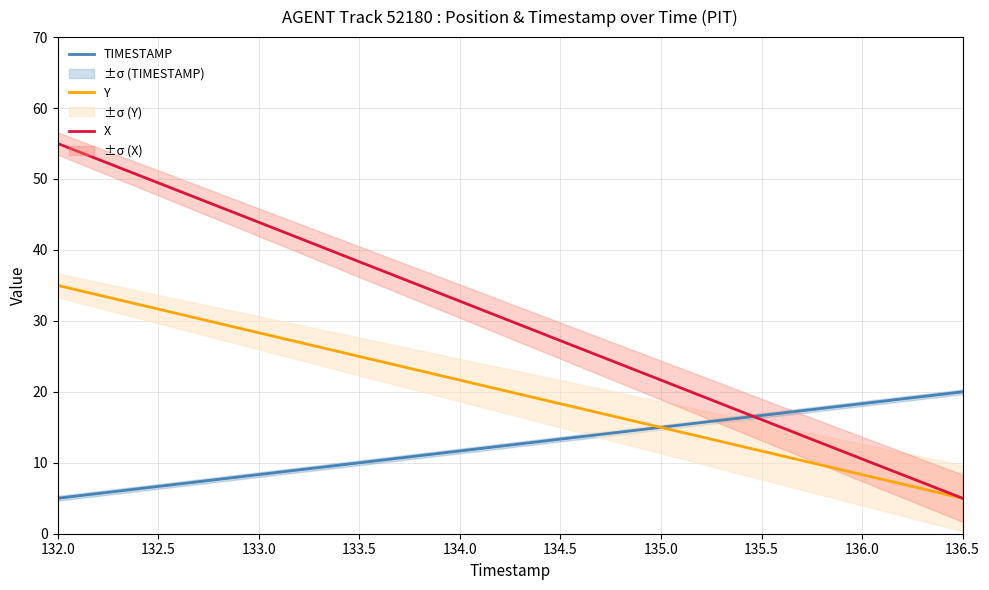

What is the difference between the highest and lowest values at 136.5?

15.0